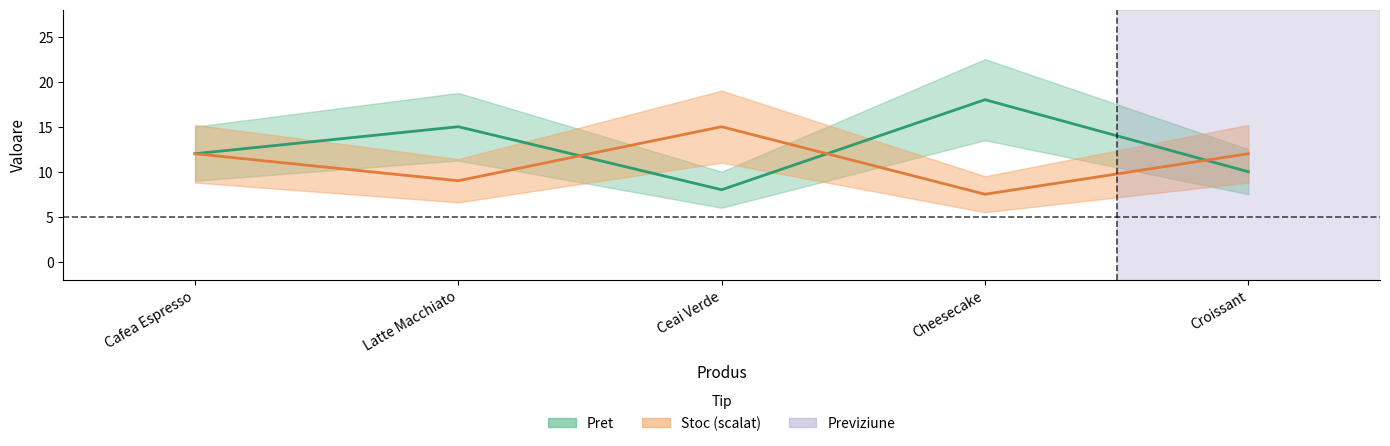

List the labels in order of value, largest first.

Cheesecake, Latte Macchiato, Cafea Espresso, Croissant, Ceai Verde